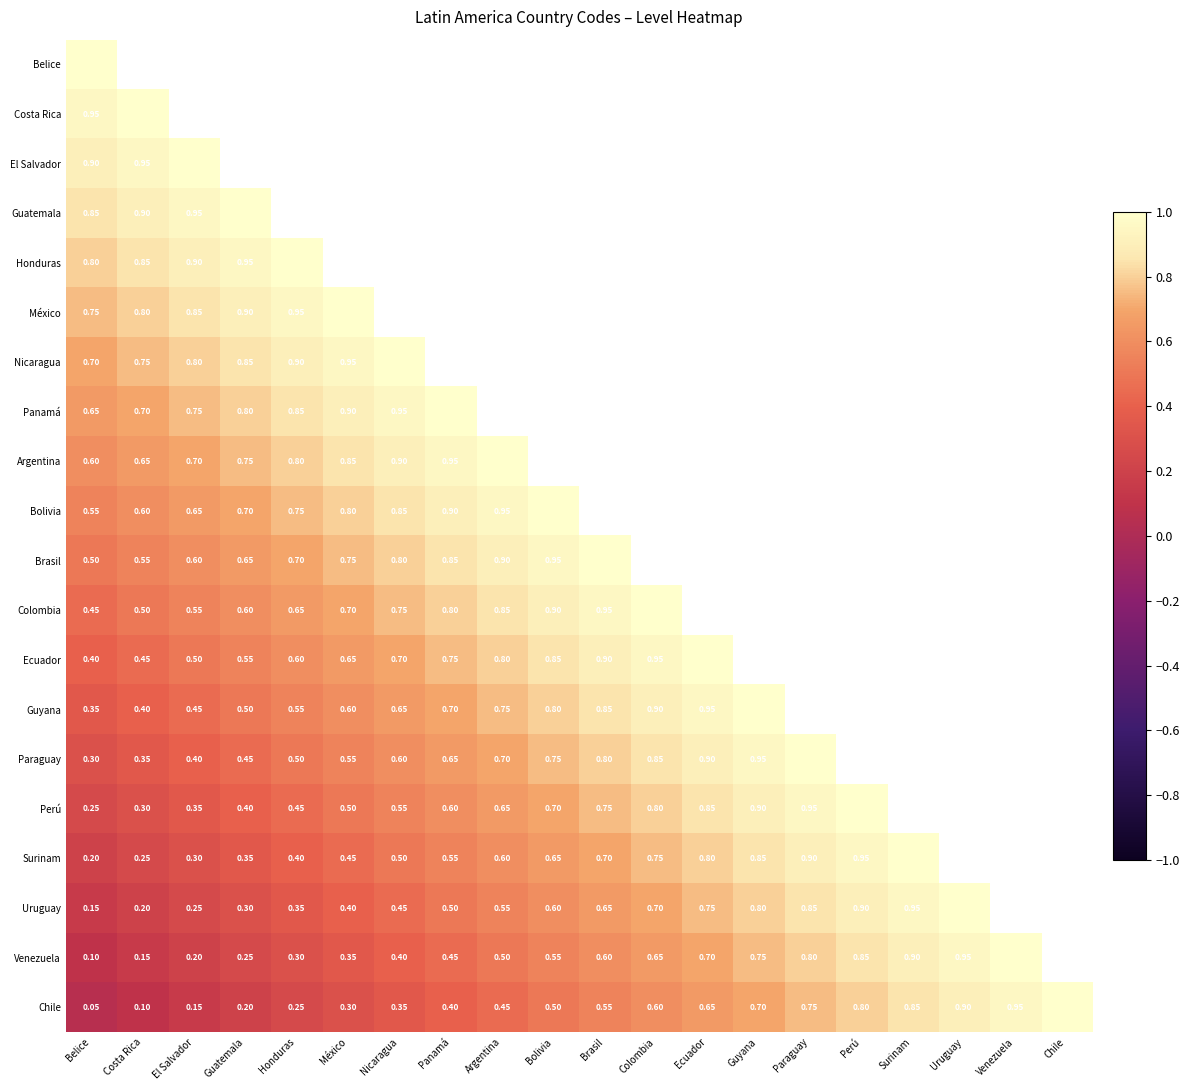

Which has a higher value, Venezuela or Brasil?

Brasil